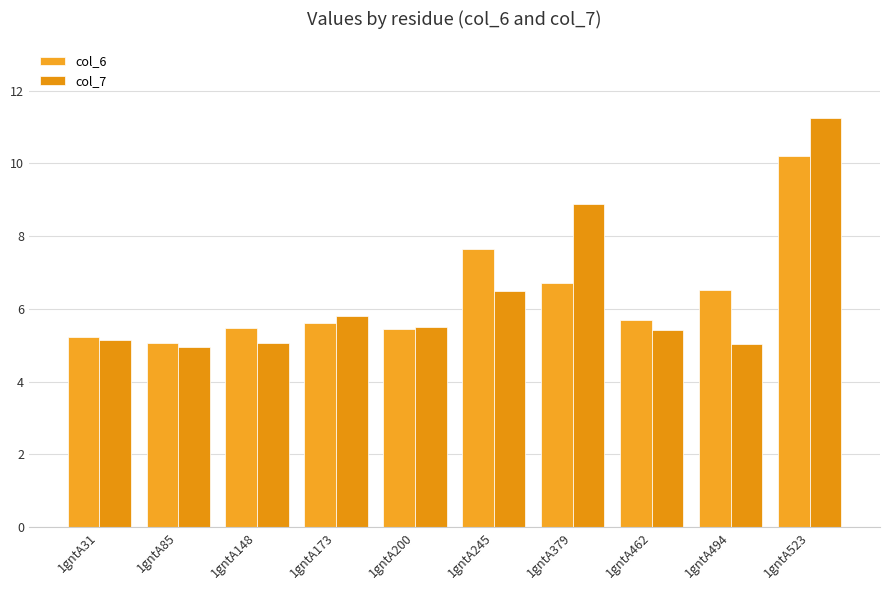

Is the value of col_6 at 1gntA523 greater than the value of col_7 at 1gntA31?

Yes